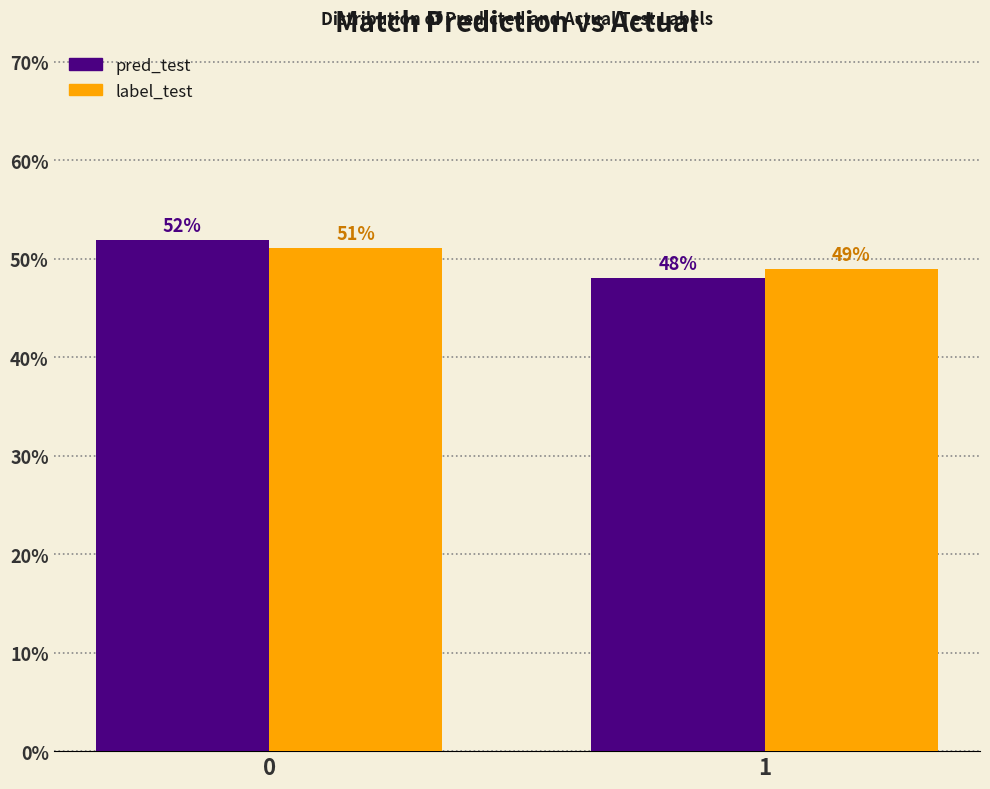

The value of label_test at 1 is 81.8. True or false?

False